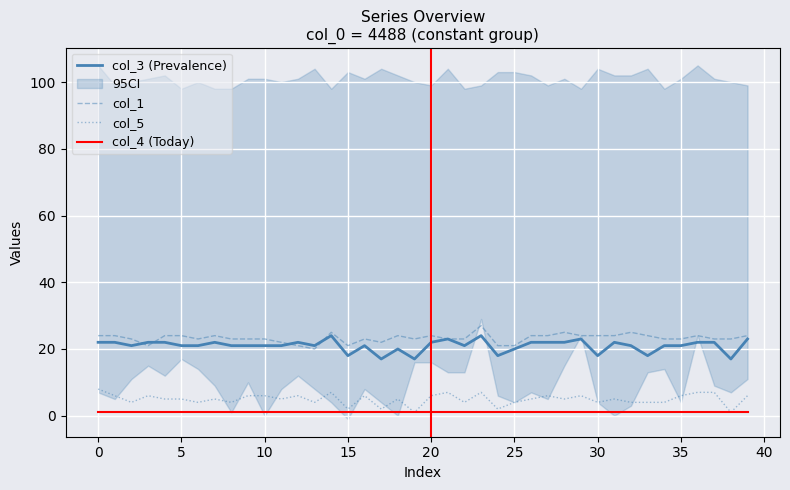

Which series has the largest total across all categories?

col_1